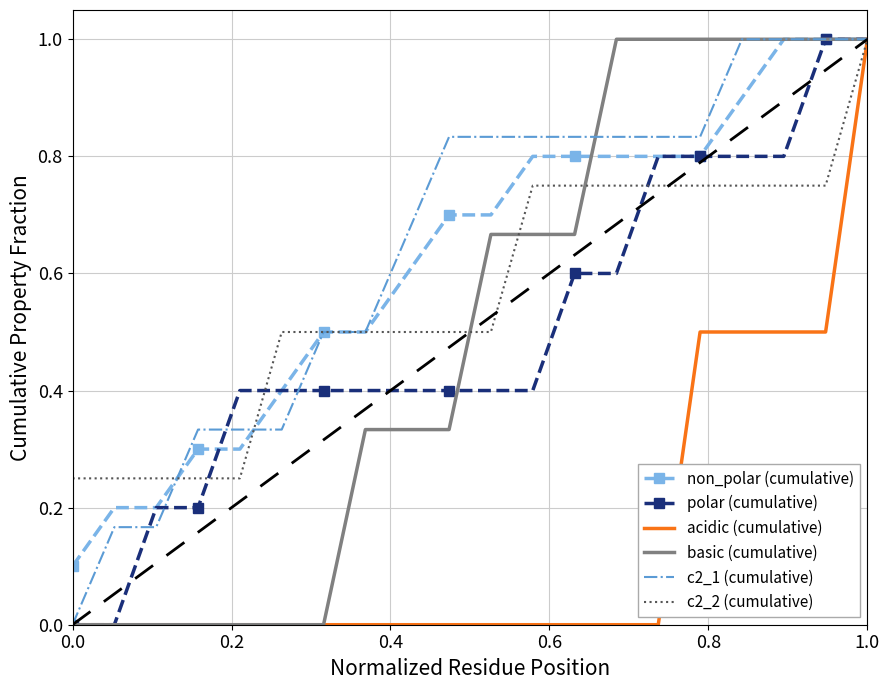

What is the difference between the second highest and minimum values in the non_polar (cumulative) series?

0.9